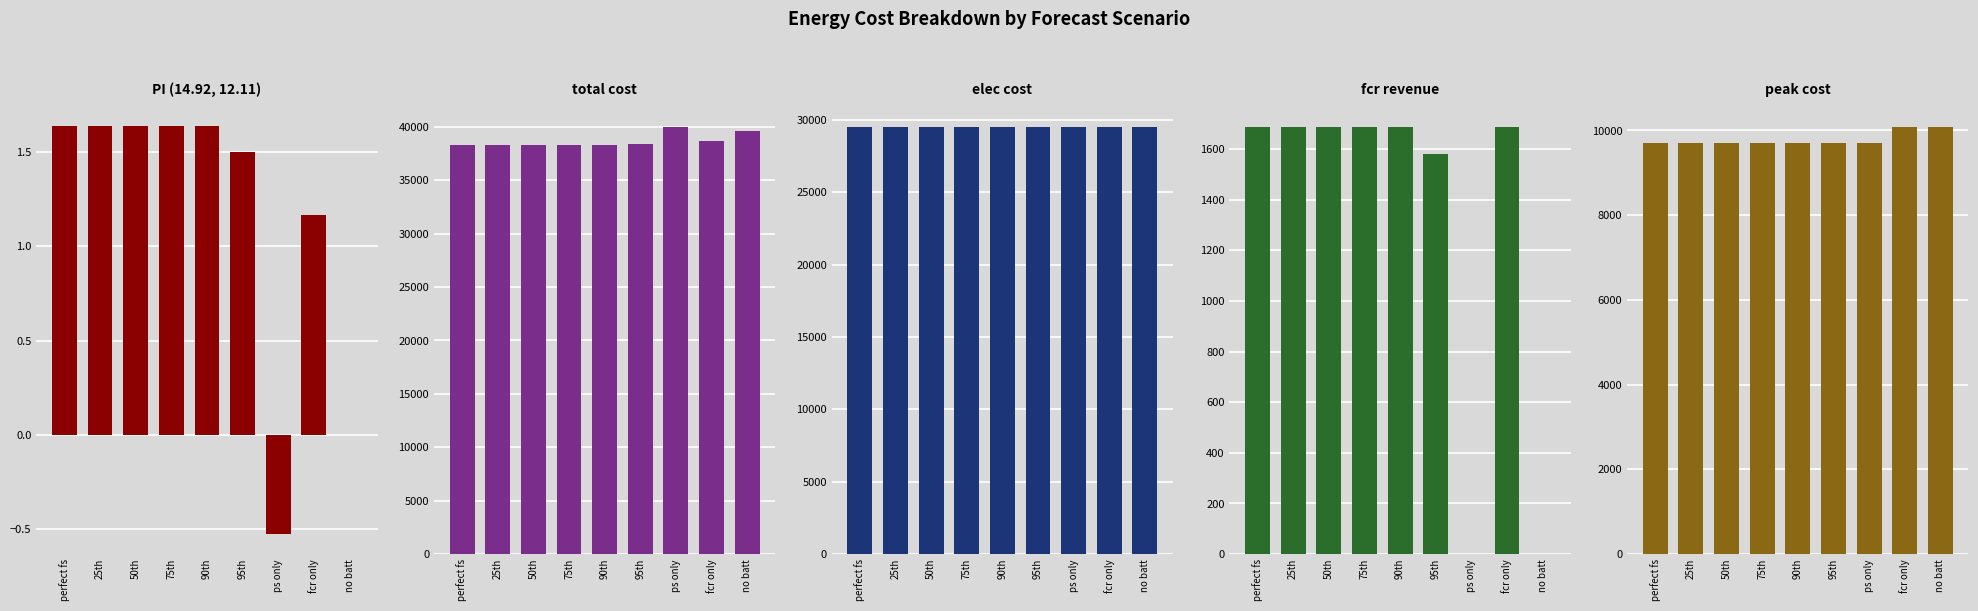

What is the spread (max minus min) of values at 50th?

38319.5